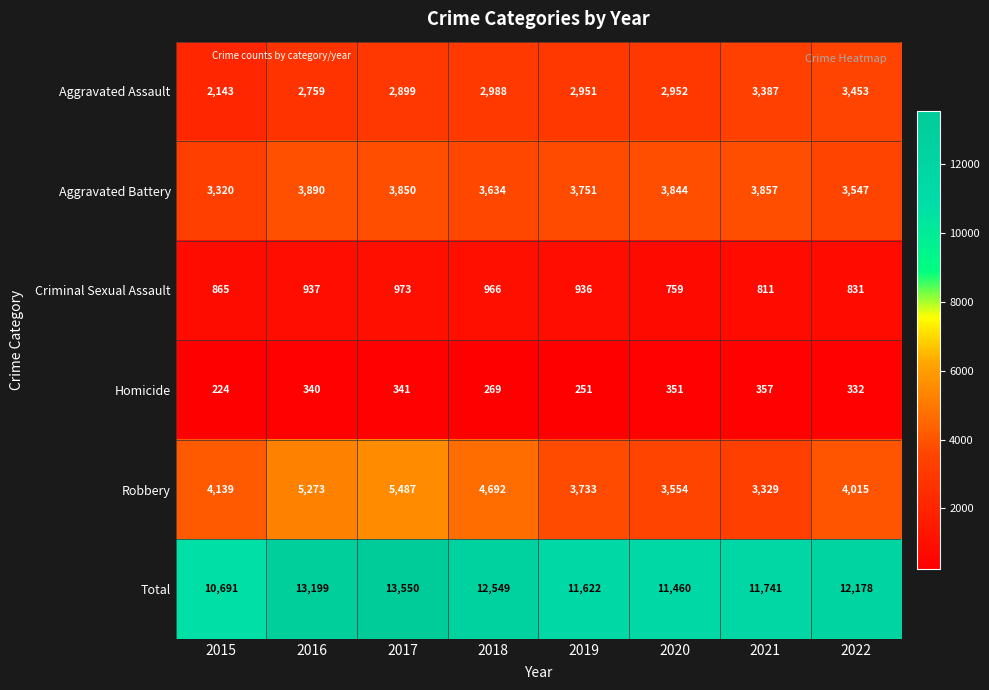

What is the spread (max minus min) of values at 2022?

11846